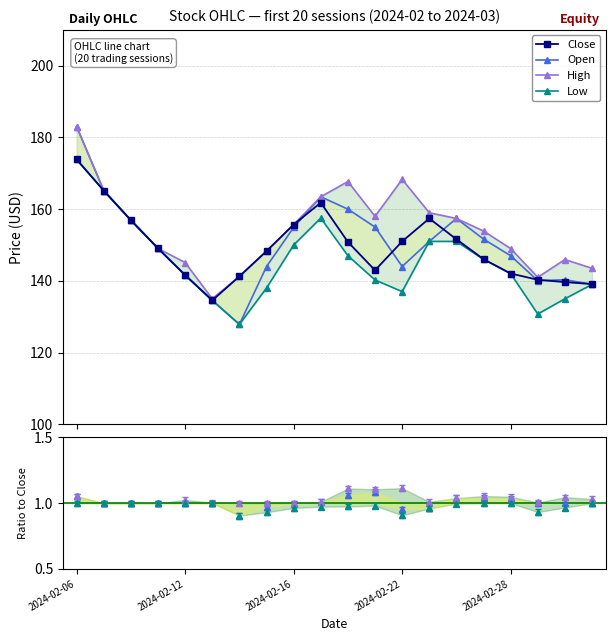

Where is Low nearest to the value 150?

2024-02-16